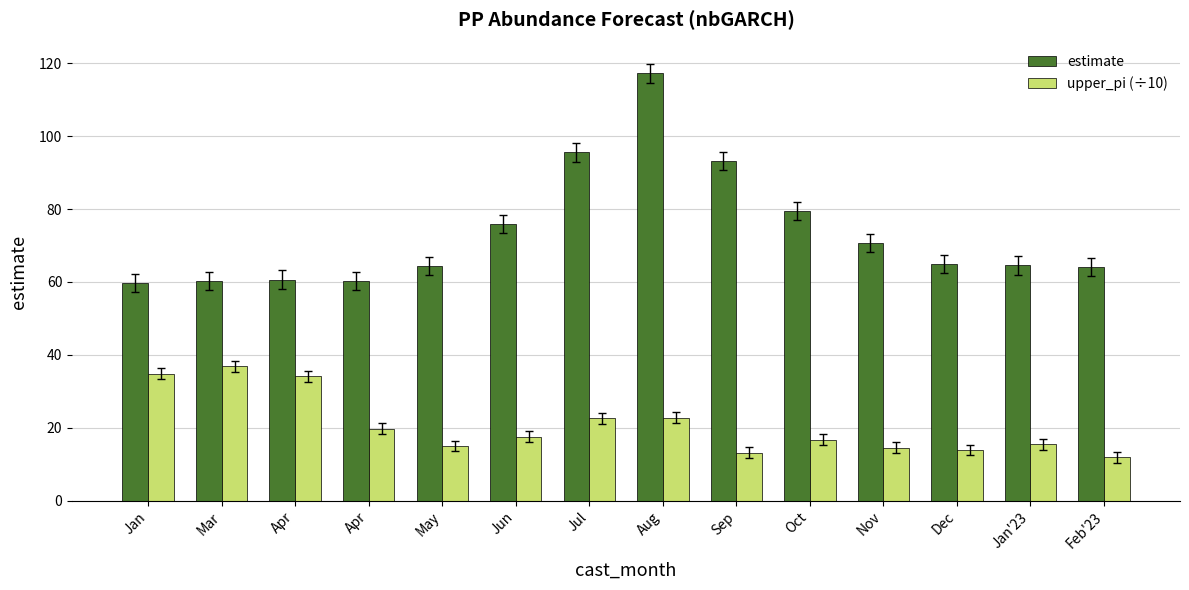

What are all the series names shown in the legend?

estimate, upper_pi (÷10)